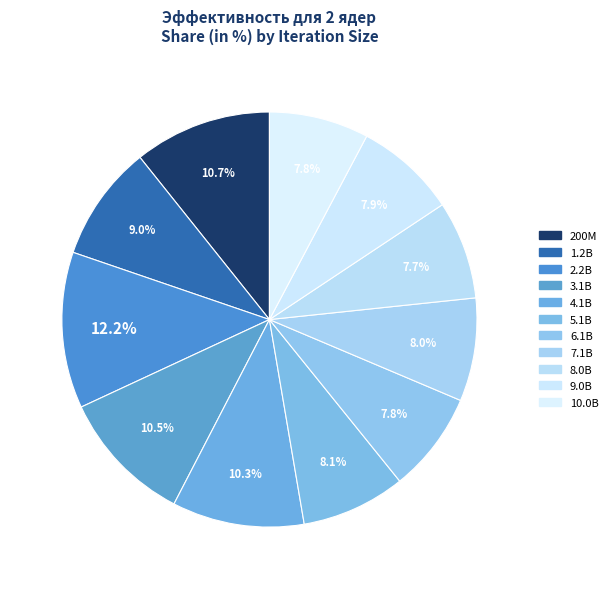

How many slices are in this pie chart?

11